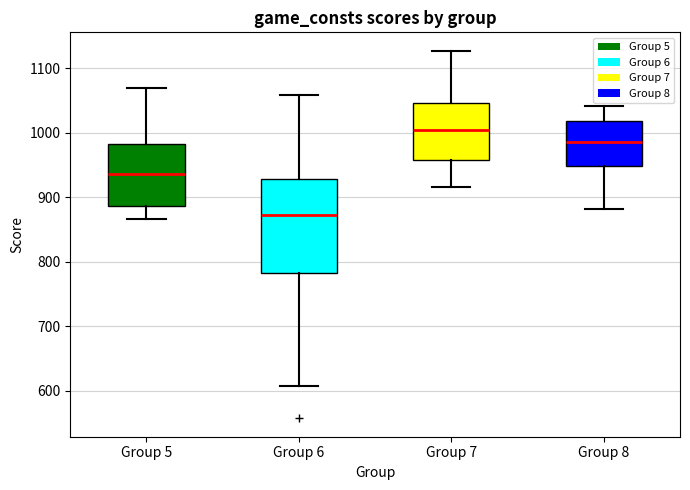

Reading left to right, read every box against the y-axis: the position of its median line, the range the box covers, and the ends of its whiskers. The values are not printed on the chart, so give them approximately, as read against the axis.

Group 5: median 940, box 890 to 980, whiskers 870 to 1070
Group 6: median 870, box 780 to 930, whiskers 610 to 1060
Group 7: median 1010, box 960 to 1050, whiskers 920 to 1130
Group 8: median 990, box 950 to 1020, whiskers 880 to 1040